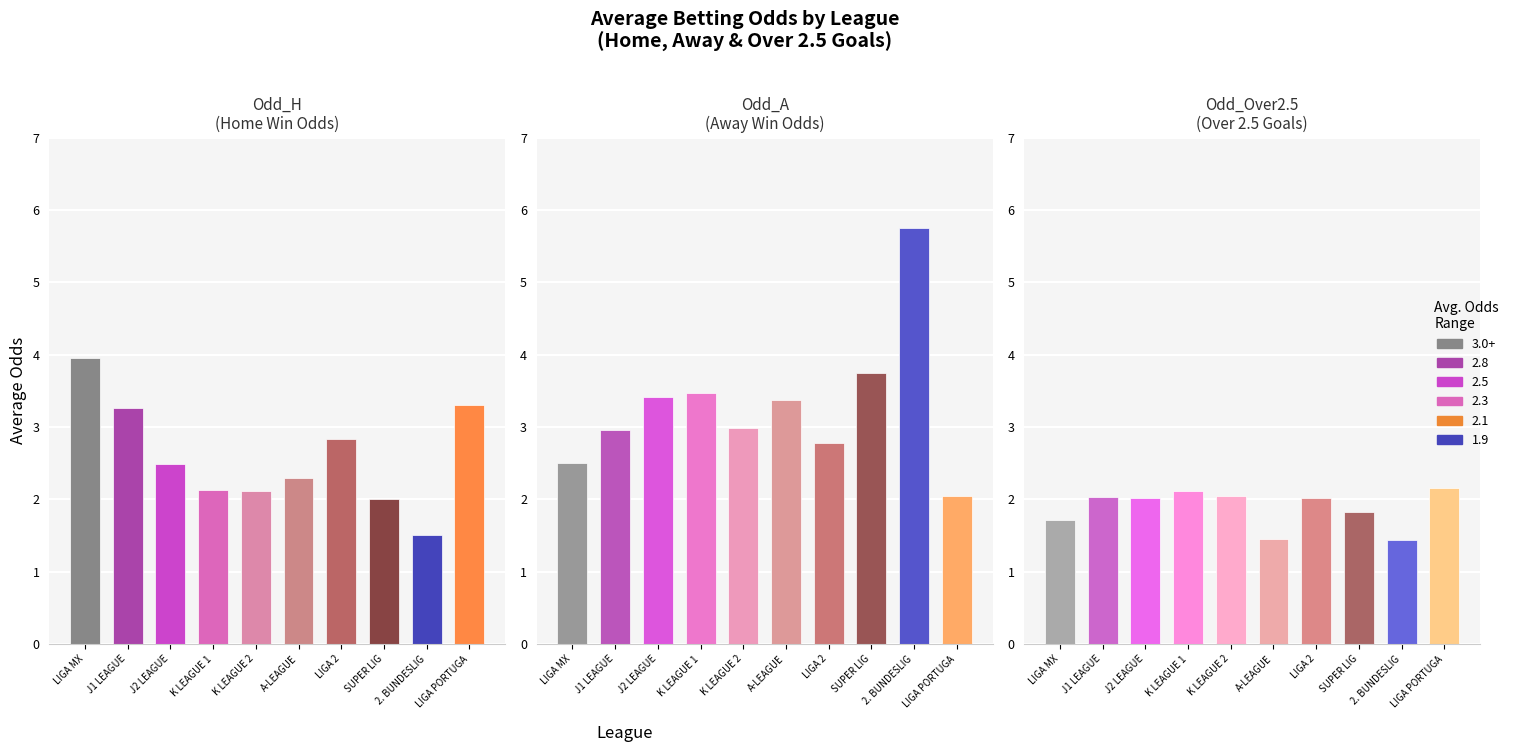

What is the average value of the Odd_H series?

2.6